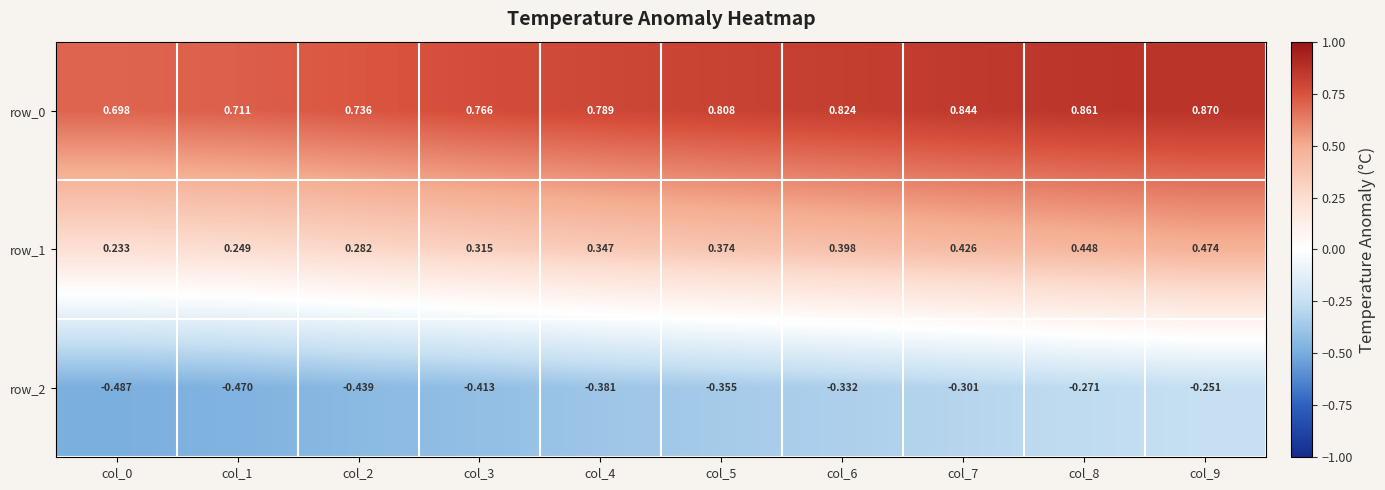

The row_1 series shows 0.3 at col_3. True or false?

True